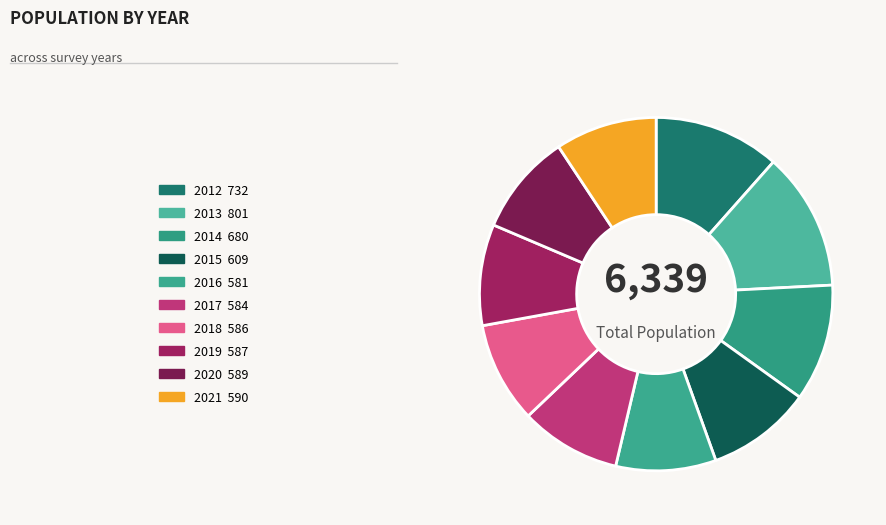

What portion of the pie excludes 2017?

90.8%